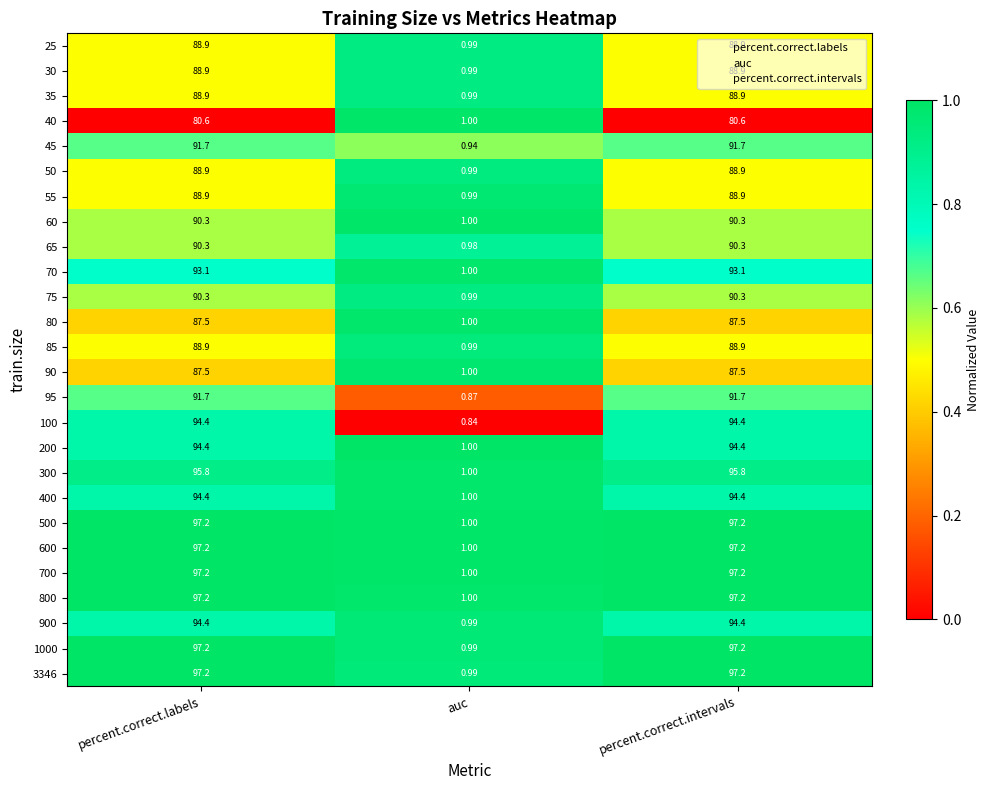

Where does the 900 series first go above 94?

percent.correct.labels